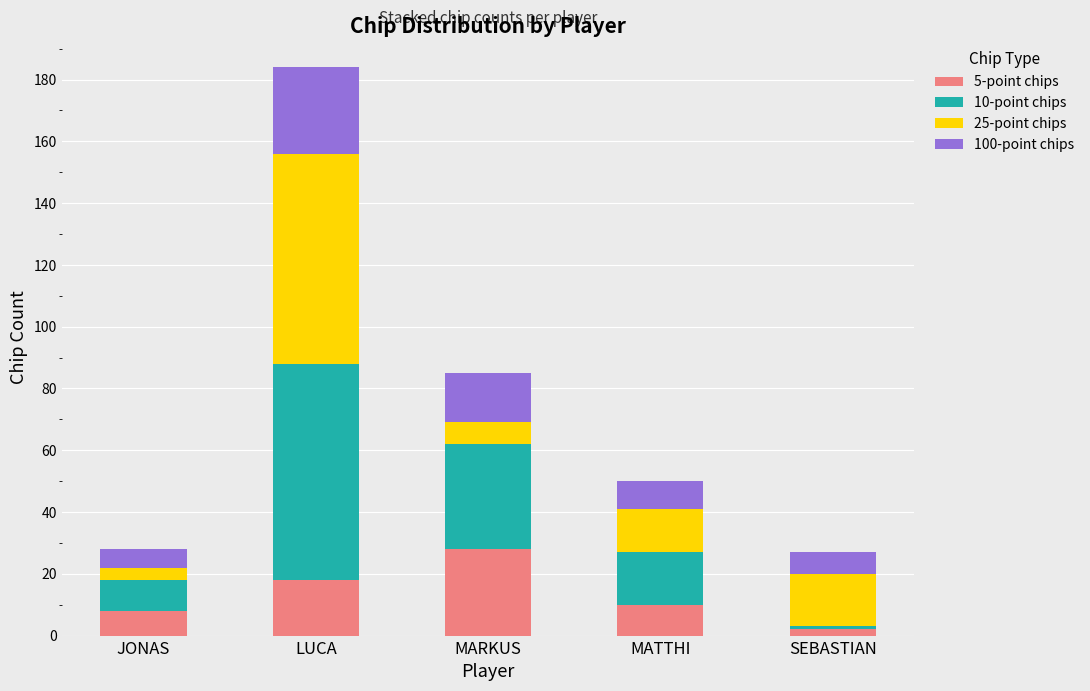

Which category has the highest value in the 5-point chips series?

MARKUS